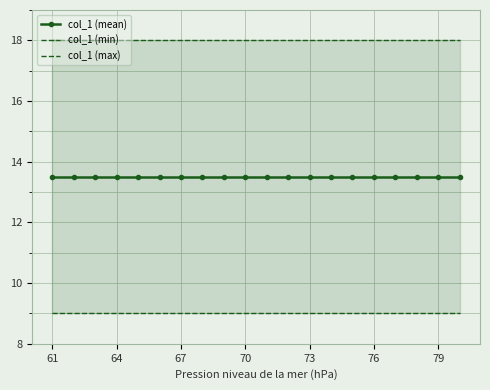

Is this an area chart (filled region under the line)?

No